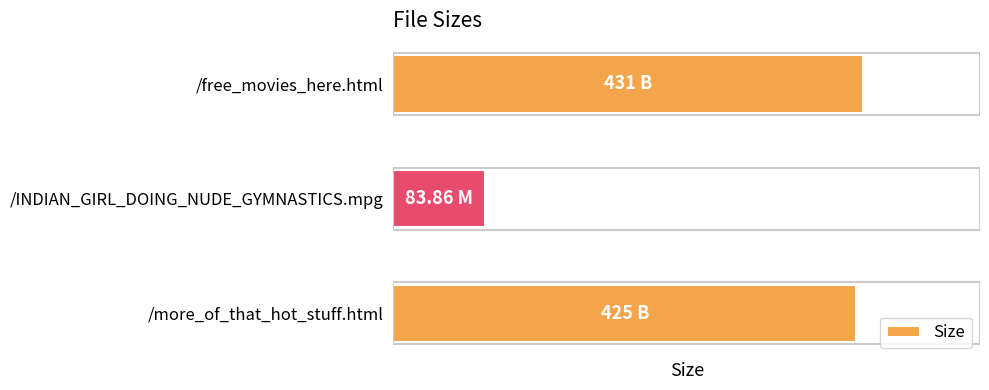

List the labels in order of value, largest first.

/free_movies_here.html, /more_of_that_hot_stuff.html, /INDIAN_GIRL_DOING_NUDE_GYMNASTICS.mpg